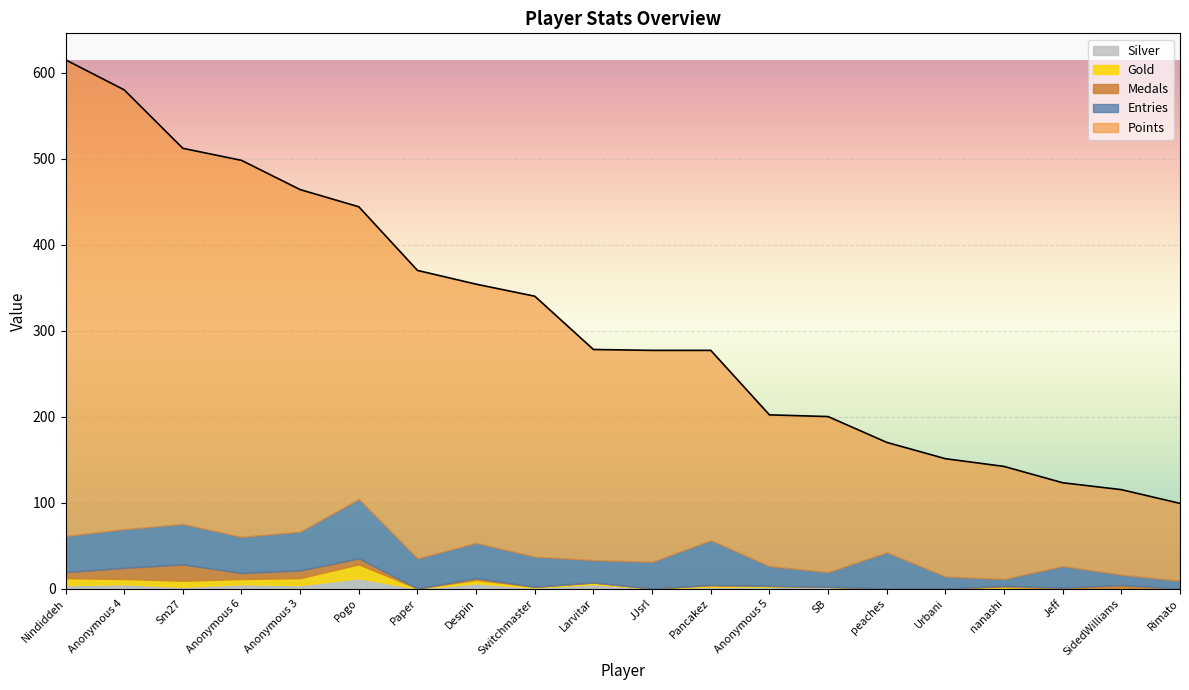

Is it true that Entries equals 38 at Larvitar?

False